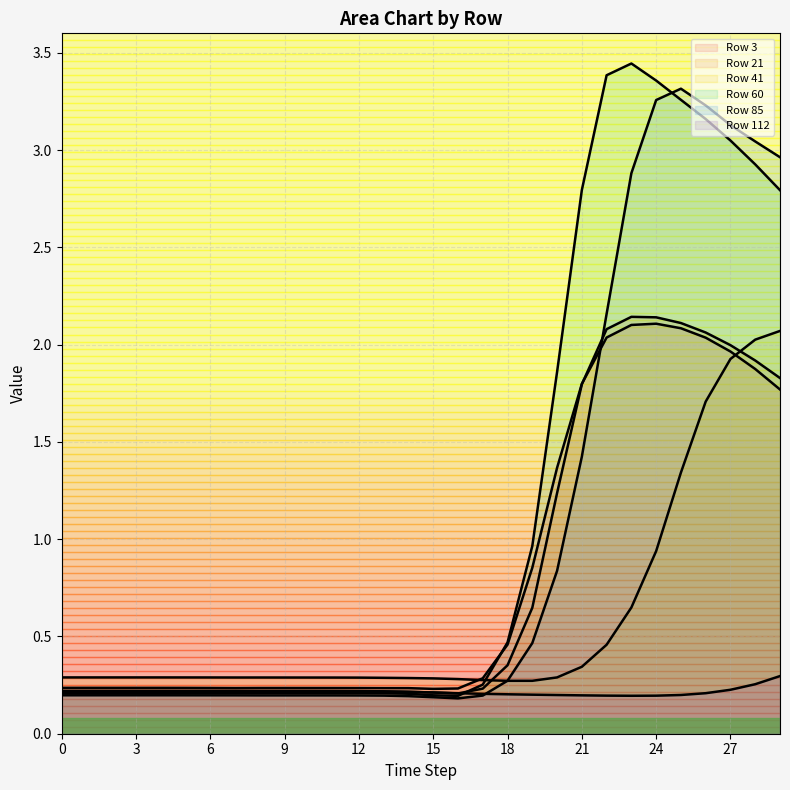

What is the value of the 85 point at the 16th from the left?

0.2